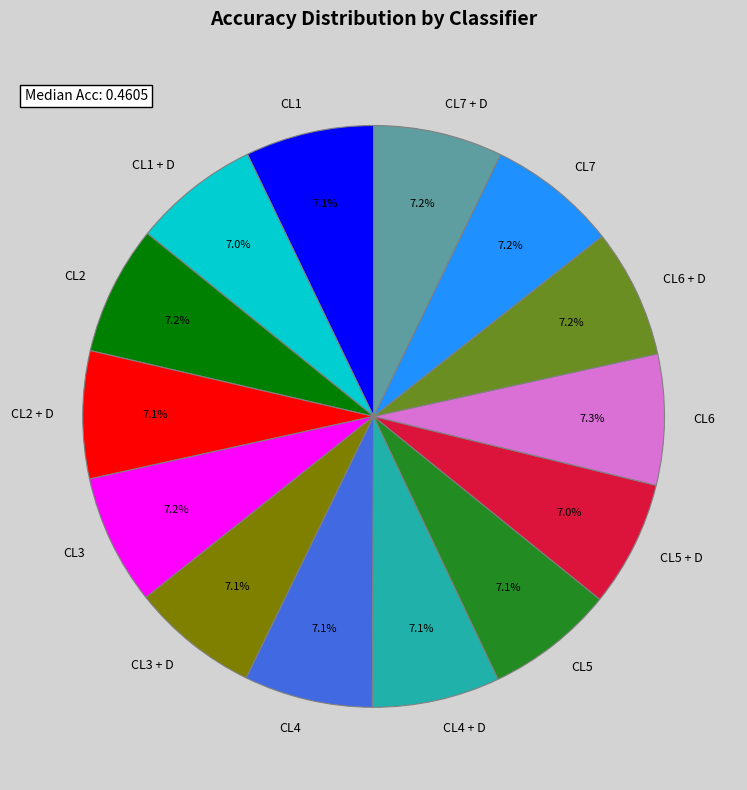

To the nearest percent, what is the combined percentage of CL3 and CL2 + D?

14%